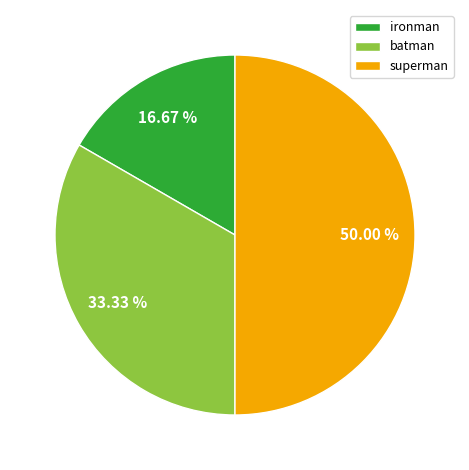

What is the largest slice in the pie chart?

superman